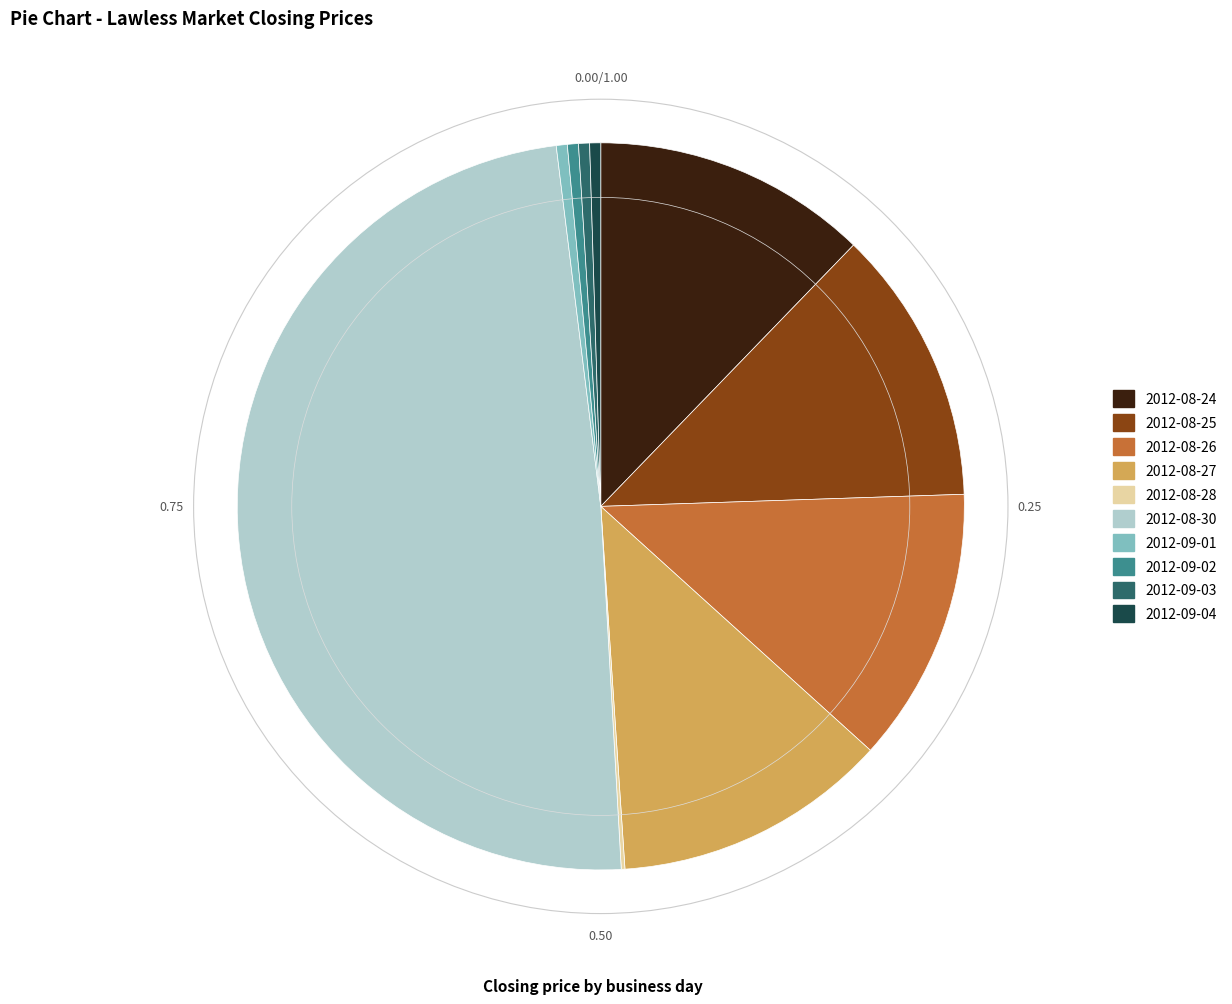

Is it true that 2012-09-01 is 0% of the pie?

True